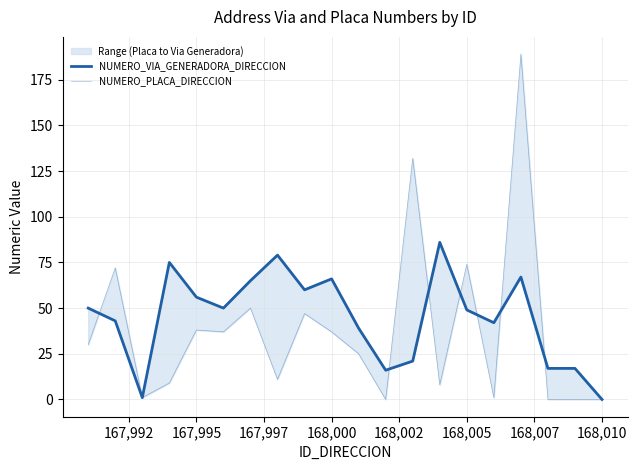

List the series in order of their overall mean, highest first.

NUMERO_VIA_GENERADORA_DIRECCION, NUMERO_PLACA_DIRECCION